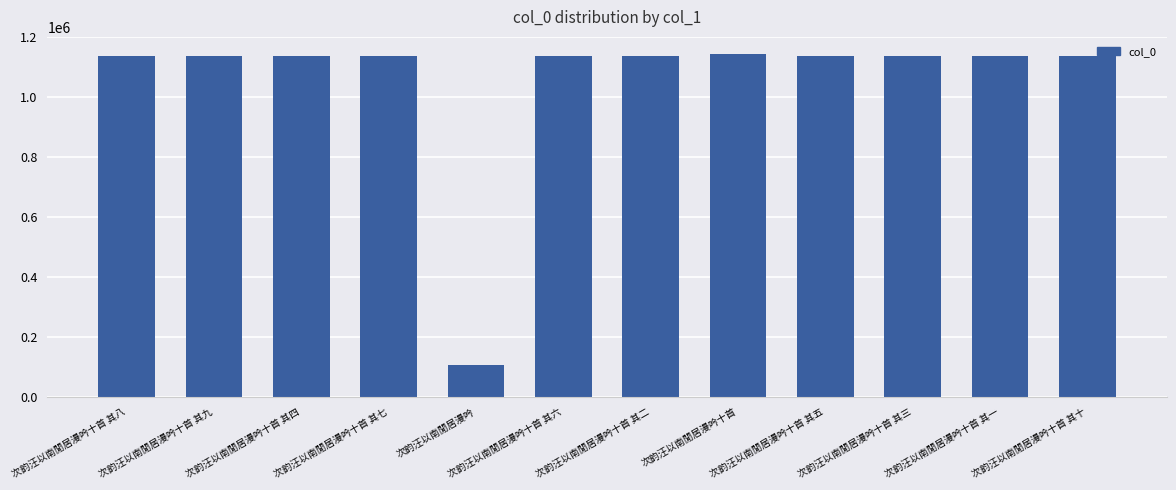

What is the ratio of the value at 次韵汪以南閒居漫吟十首 其四 to the value at 次韵汪以南閒居漫吟十首 其七?

1.0